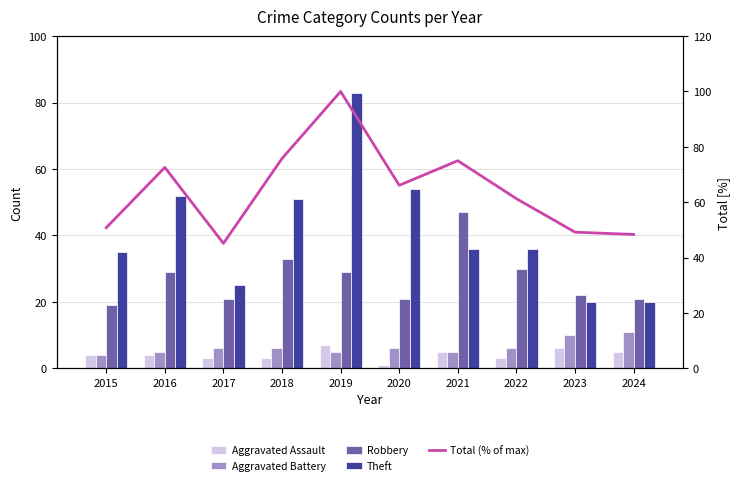

What is the highest value of the Theft series?

83.0